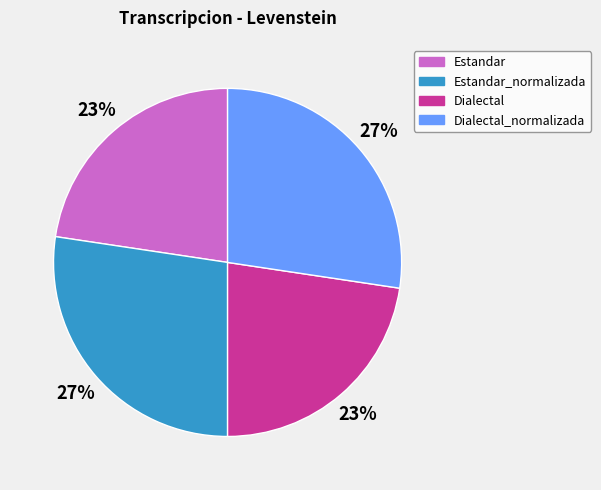

The Estandar slice represents 13% of the pie. True or false?

False